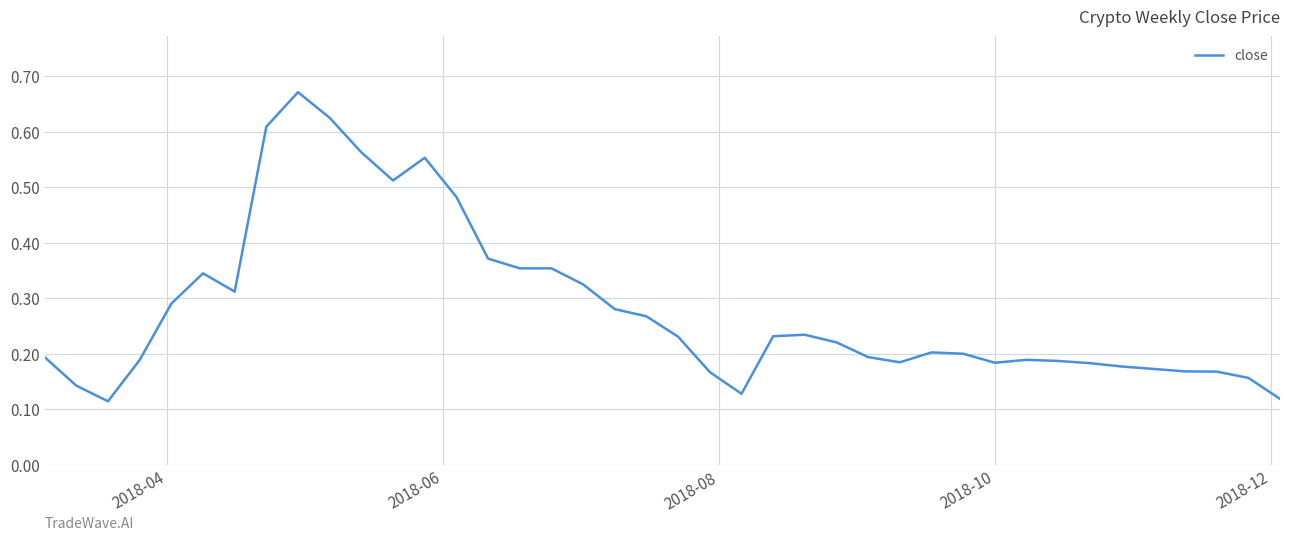

How many lines are shown in the chart?

1